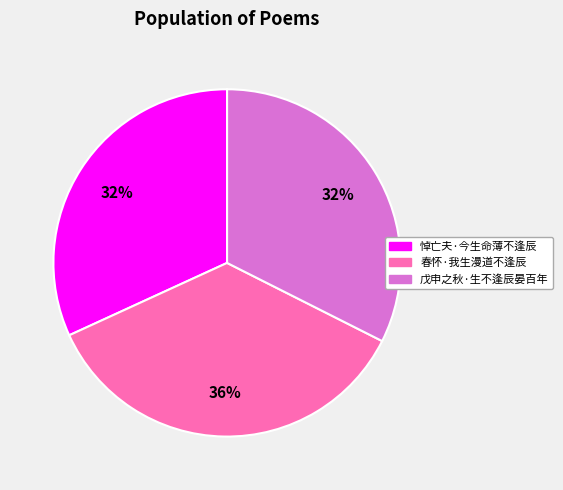

Is it true that 戊申之秋·生不逢辰晏百年 is 19% of the pie?

False